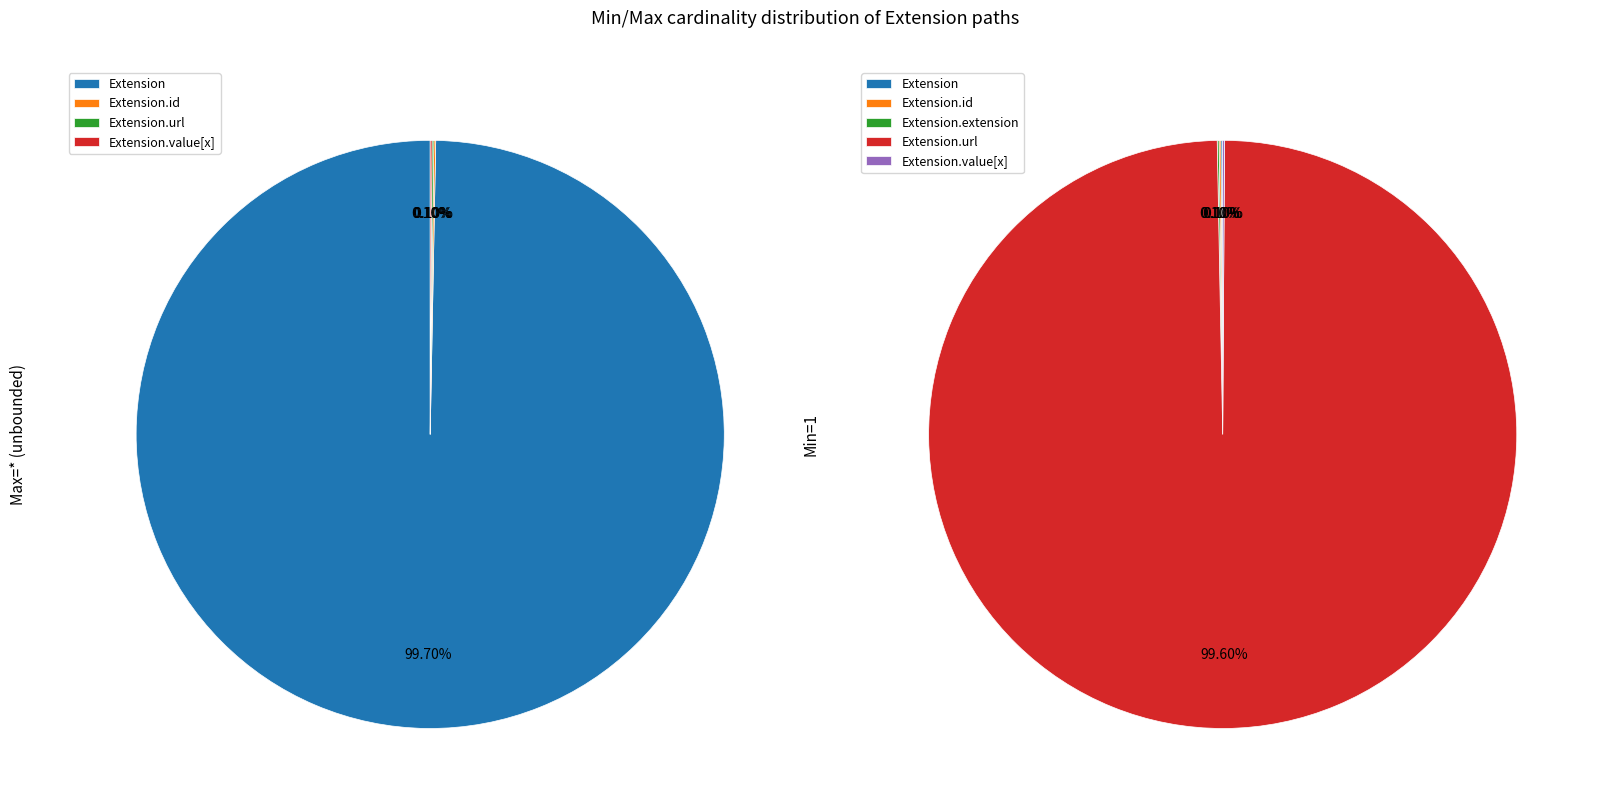

True or false: Extension.value[x] accounts for 0% of the total.

True